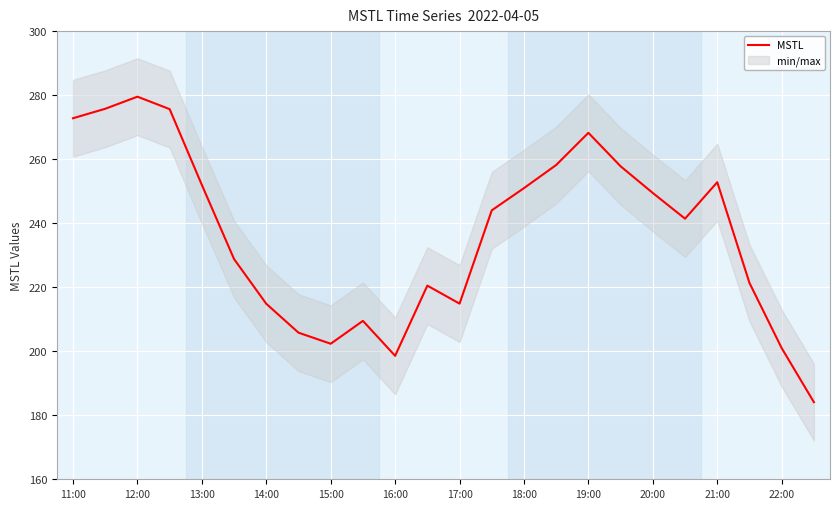

Read the value at 19.

241.4